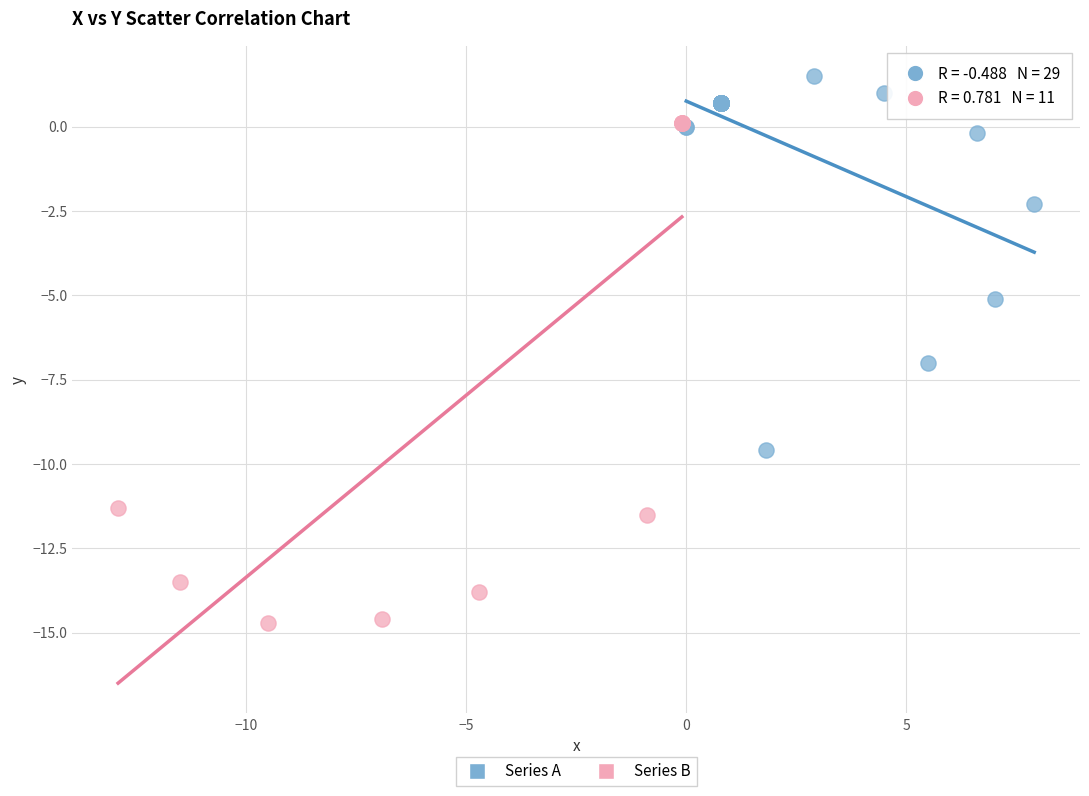

Which series has the largest Y range (max minus min)?

Series B